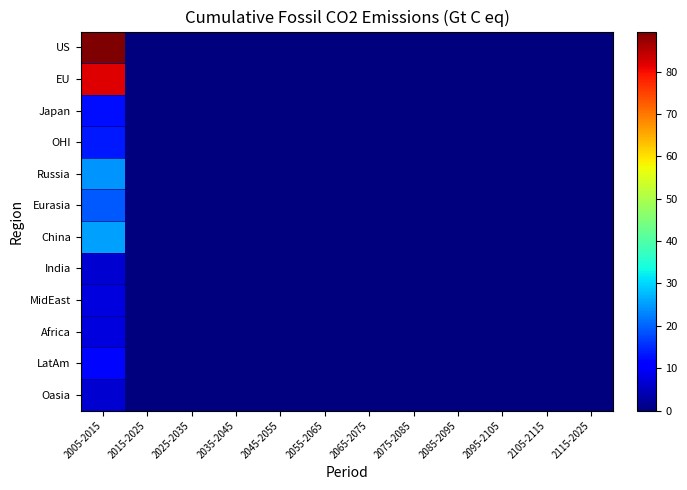

Reading left to right, what are all the values shown in this chart?

US: 2005-2015=89.5	2015-2025=0.0	2025-2035=0.0	2035-2045=0.0	2045-2055=0.0	2055-2065=0.0	2065-2075=0.0	2075-2085=0.0	2085-2095=0.0	2095-2105=0.0	2105-2115=0.0	2115-2025=0.0
EU: 2005-2015=82.0	2015-2025=0.0	2025-2035=0.0	2035-2045=0.0	2045-2055=0.0	2055-2065=0.0	2065-2075=0.0	2075-2085=0.0	2085-2095=0.0	2095-2105=0.0	2105-2115=0.0	2115-2025=0.0
Japan: 2005-2015=12.6	2015-2025=0.0	2025-2035=0.0	2035-2045=0.0	2045-2055=0.0	2055-2065=0.0	2065-2075=0.0	2075-2085=0.0	2085-2095=0.0	2095-2105=0.0	2105-2115=0.0	2115-2025=0.0
OHI: 2005-2015=13.3	2015-2025=0.0	2025-2035=0.0	2035-2045=0.0	2045-2055=0.0	2055-2065=0.0	2065-2075=0.0	2075-2085=0.0	2085-2095=0.0	2095-2105=0.0	2105-2115=0.0	2115-2025=0.0
Russia: 2005-2015=24.4	2015-2025=0.0	2025-2035=0.0	2035-2045=0.0	2045-2055=0.0	2055-2065=0.0	2065-2075=0.0	2075-2085=0.0	2085-2095=0.0	2095-2105=0.0	2105-2115=0.0	2115-2025=0.0
Eurasia: 2005-2015=18.9	2015-2025=0.0	2025-2035=0.0	2035-2045=0.0	2045-2055=0.0	2055-2065=0.0	2065-2075=0.0	2075-2085=0.0	2085-2095=0.0	2095-2105=0.0	2105-2115=0.0	2115-2025=0.0
China: 2005-2015=25.5	2015-2025=0.0	2025-2035=0.0	2035-2045=0.0	2045-2055=0.0	2055-2065=0.0	2065-2075=0.0	2075-2085=0.0	2085-2095=0.0	2095-2105=0.0	2105-2115=0.0	2115-2025=0.0
India: 2005-2015=6.3	2015-2025=0.0	2025-2035=0.0	2035-2045=0.0	2045-2055=0.0	2055-2065=0.0	2065-2075=0.0	2075-2085=0.0	2085-2095=0.0	2095-2105=0.0	2105-2115=0.0	2115-2025=0.0
MidEast: 2005-2015=7.5	2015-2025=0.0	2025-2035=0.0	2035-2045=0.0	2045-2055=0.0	2055-2065=0.0	2065-2075=0.0	2075-2085=0.0	2085-2095=0.0	2095-2105=0.0	2105-2115=0.0	2115-2025=0.0
Africa: 2005-2015=7.6	2015-2025=0.0	2025-2035=0.0	2035-2045=0.0	2045-2055=0.0	2055-2065=0.0	2065-2075=0.0	2075-2085=0.0	2085-2095=0.0	2095-2105=0.0	2105-2115=0.0	2115-2025=0.0
LatAm: 2005-2015=11.6	2015-2025=0.0	2025-2035=0.0	2035-2045=0.0	2045-2055=0.0	2055-2065=0.0	2065-2075=0.0	2075-2085=0.0	2085-2095=0.0	2095-2105=0.0	2105-2115=0.0	2115-2025=0.0
Oasia: 2005-2015=6.5	2015-2025=0.0	2025-2035=0.0	2035-2045=0.0	2045-2055=0.0	2055-2065=0.0	2065-2075=0.0	2075-2085=0.0	2085-2095=0.0	2095-2105=0.0	2105-2115=0.0	2115-2025=0.0